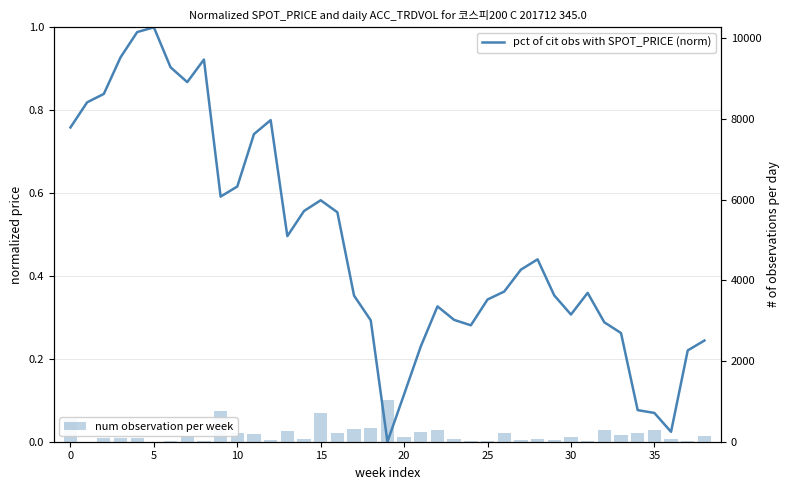

How many distinct data groups are displayed?

2